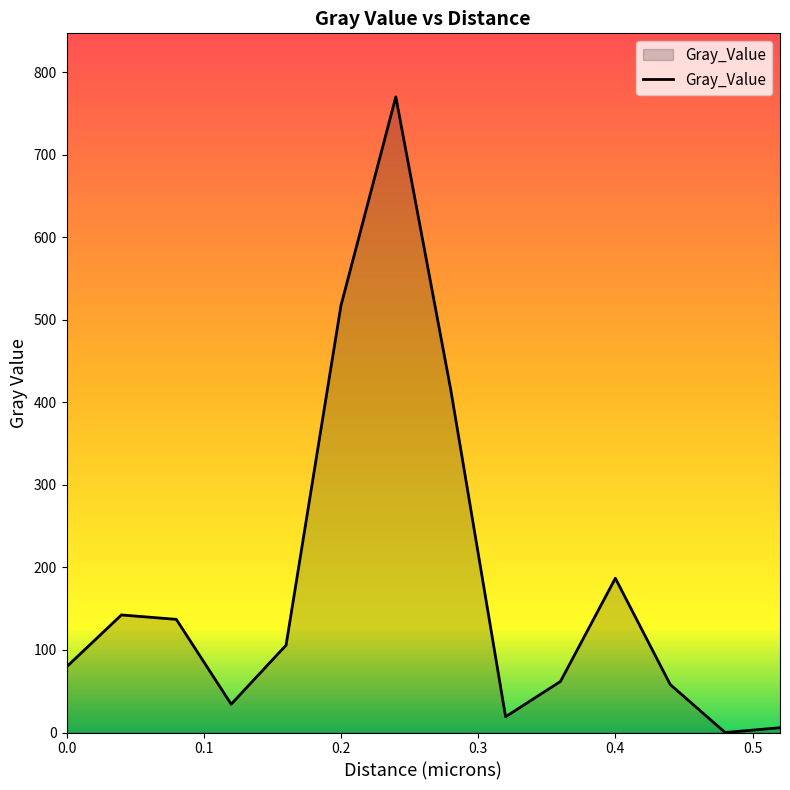

What is the difference between the maximum and minimum values?

770.0